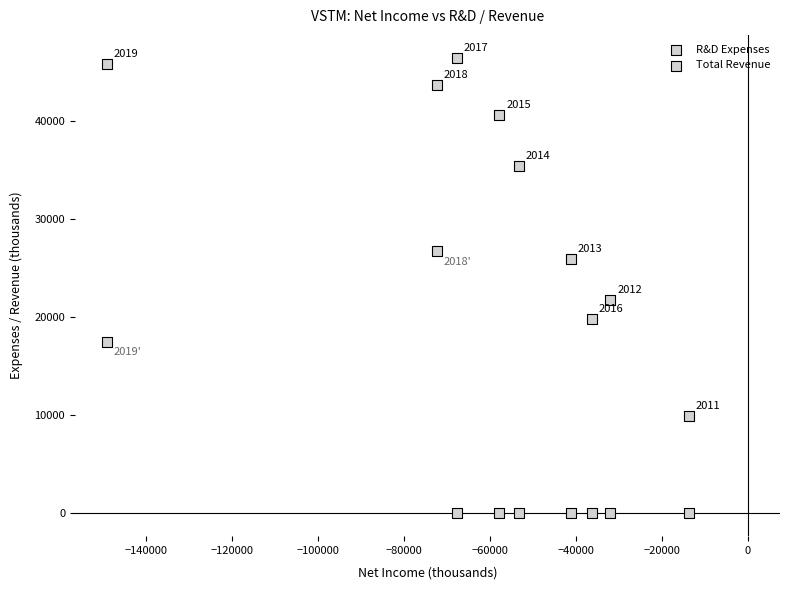

How many points are shown in the scatter plot?

18